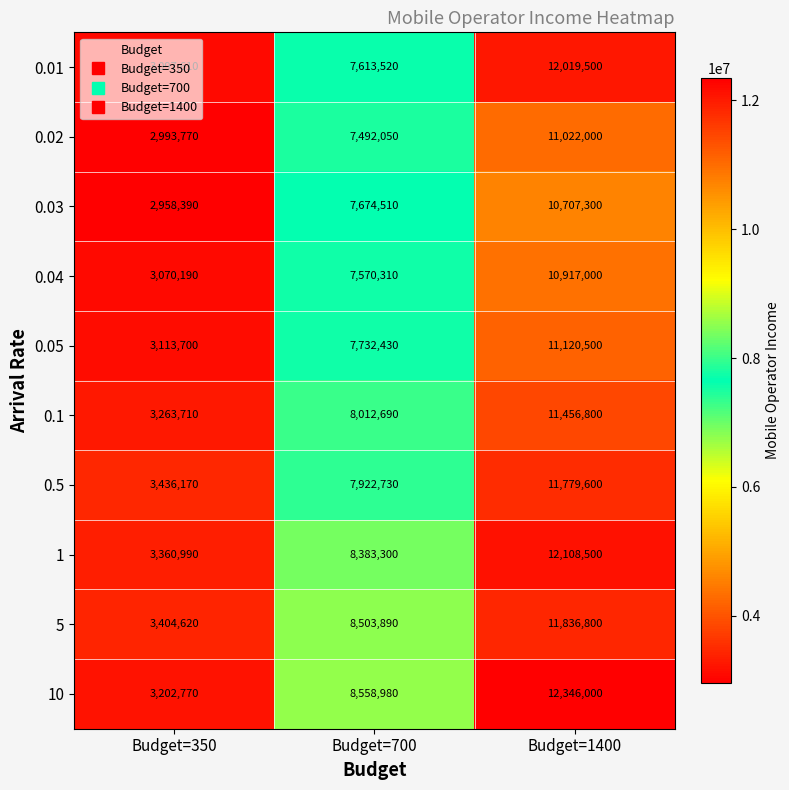

At which label does 10 reach its minimum?

Budget=350